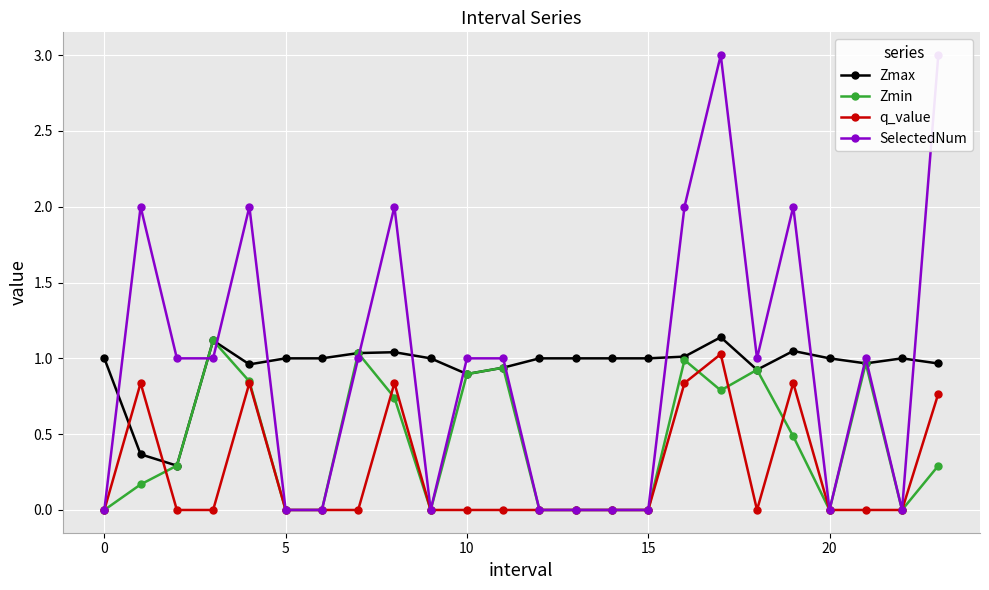

At how many categories does at least one series exceed 1?

9